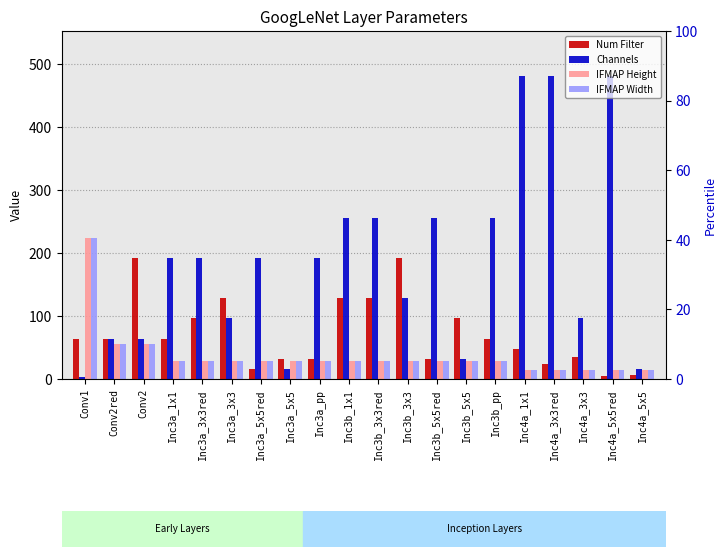

Between Inc3a_3x3red and Inc3b_1x1, which series saw the biggest shift?

Channels